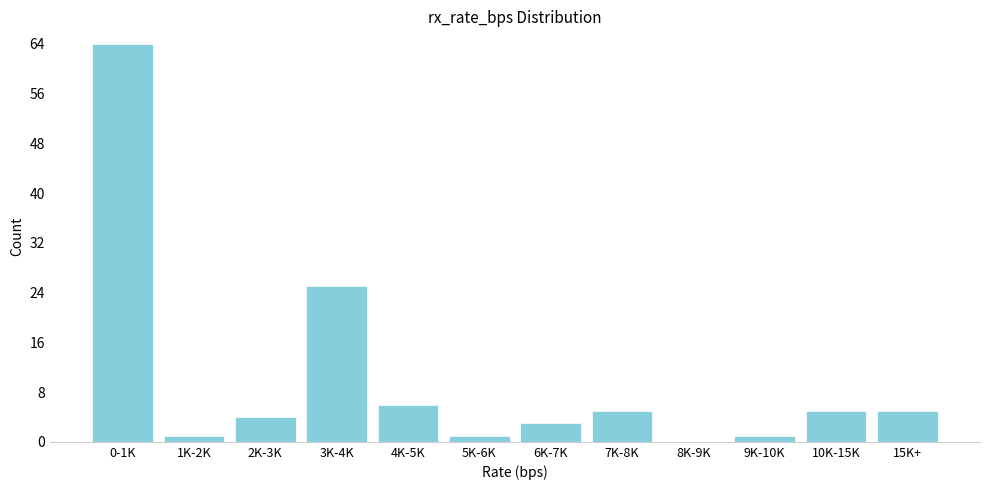

Reading left to right, extract all data points from this chart.

0-1K=64	1K-2K=1	2K-3K=4	3K-4K=25	4K-5K=6	5K-6K=1	6K-7K=3	7K-8K=5	8K-9K=0	9K-10K=1	10K-15K=5	15K+=5